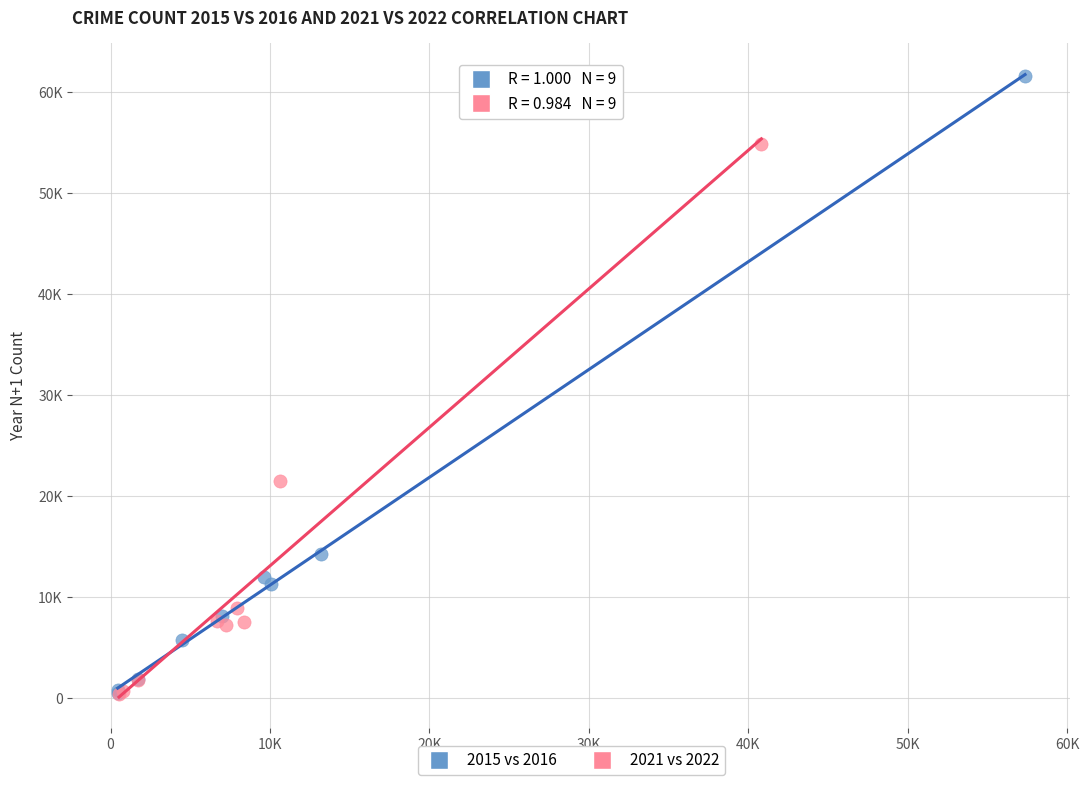

Which series reaches the maximum Y coordinate?

2015 vs 2016